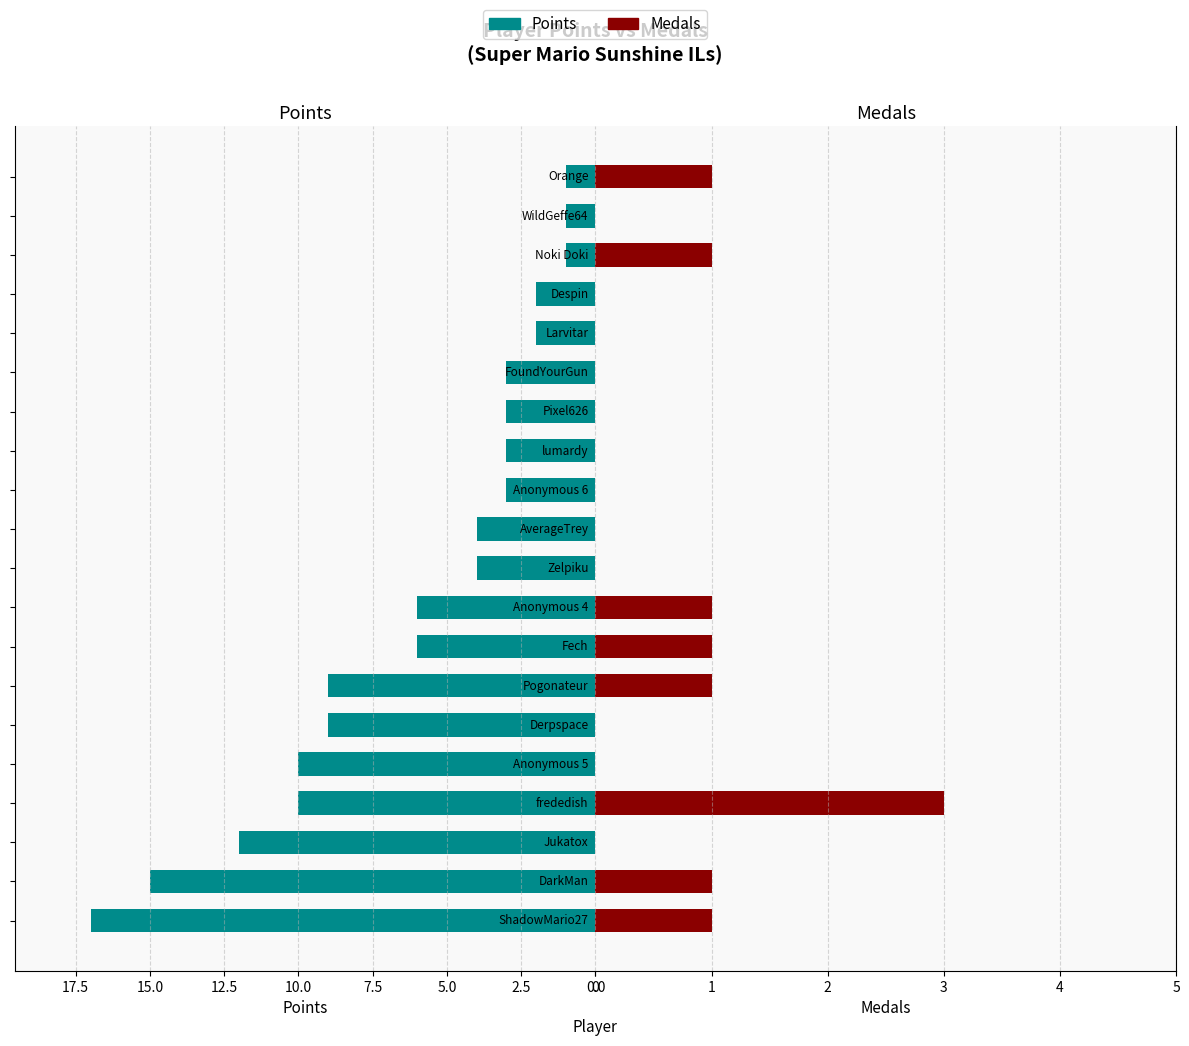

What is the total value across all series at 16?

2